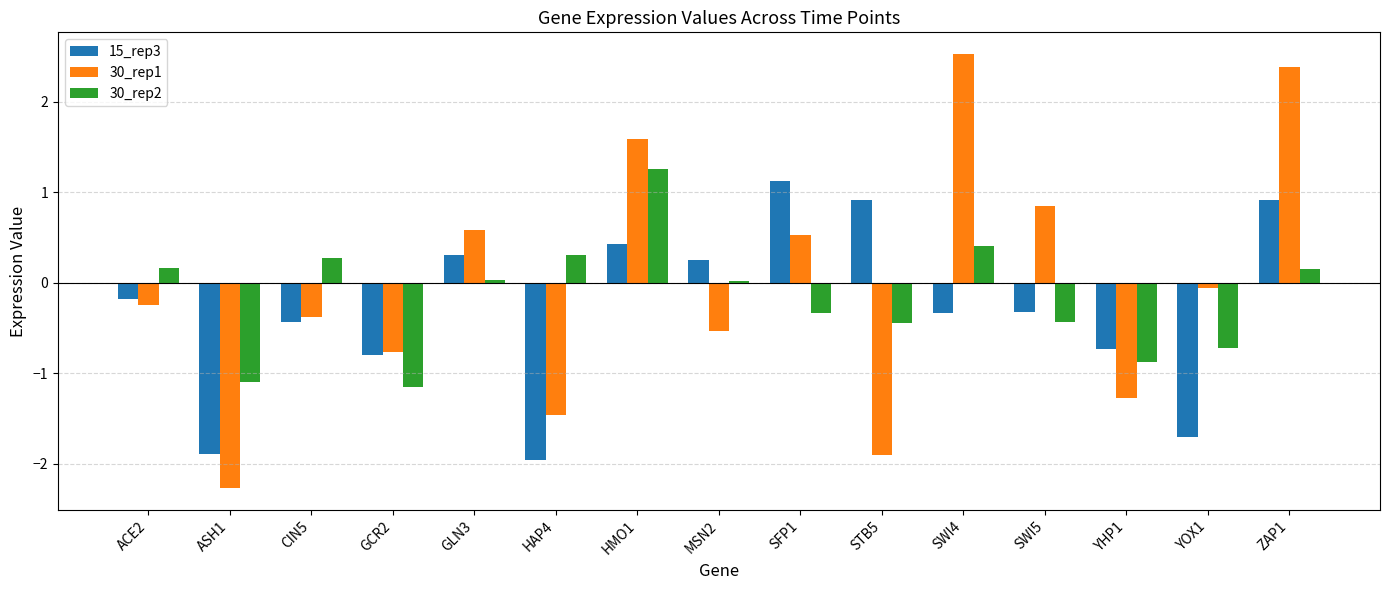

What is the maximum value shown in the chart?

2.5